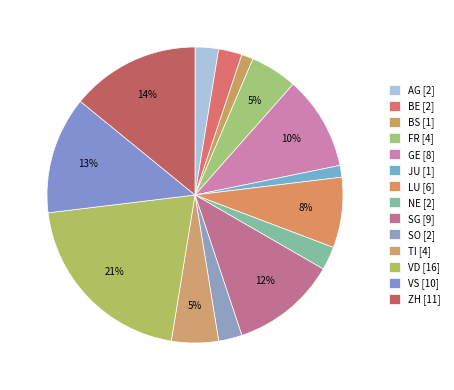

How many slices are in this pie chart?

14